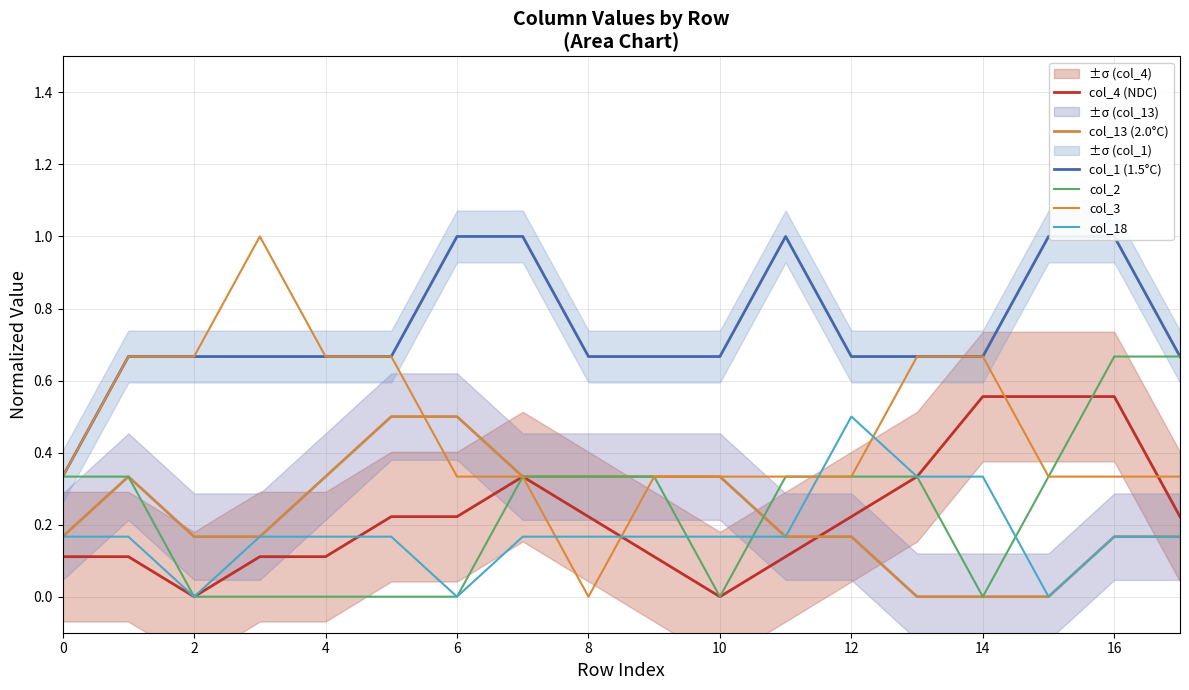

Is it true that col_1 (1.5°C) equals 0.3 at 15?

False